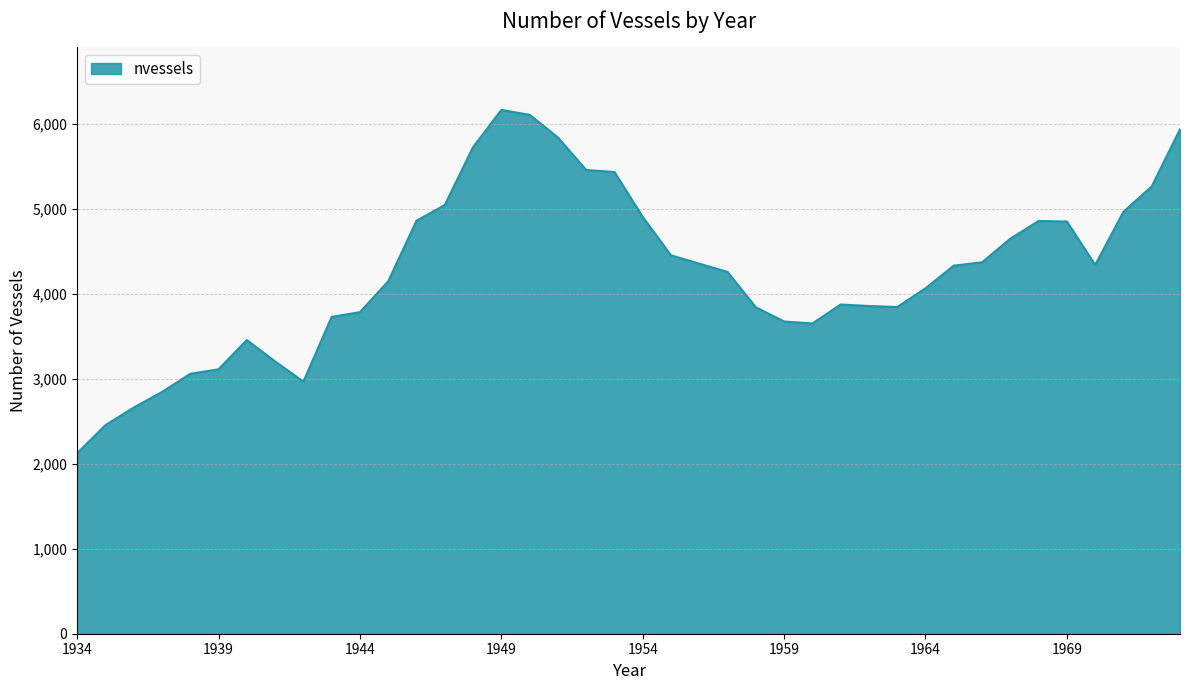

What is the sum of all values?

170411